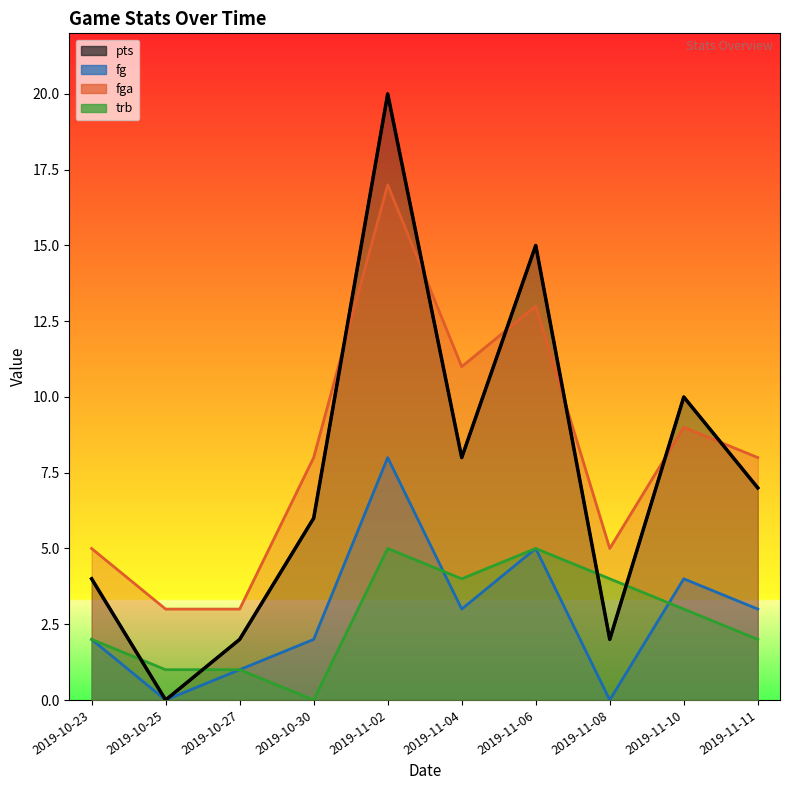

What value does the fg series have at 2019-11-10?

4